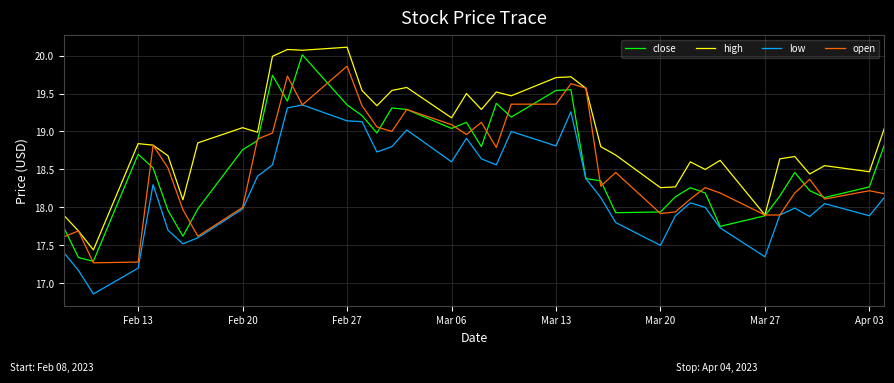

Which series has the largest total across all categories?

high